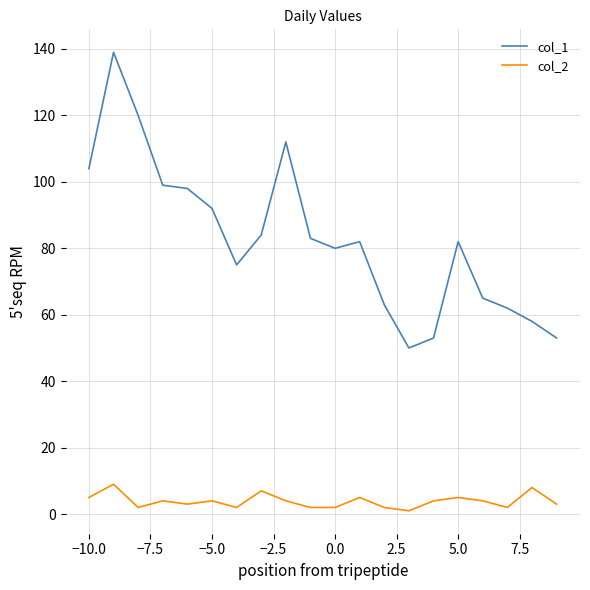

What is the sum of all col_2 values?

78